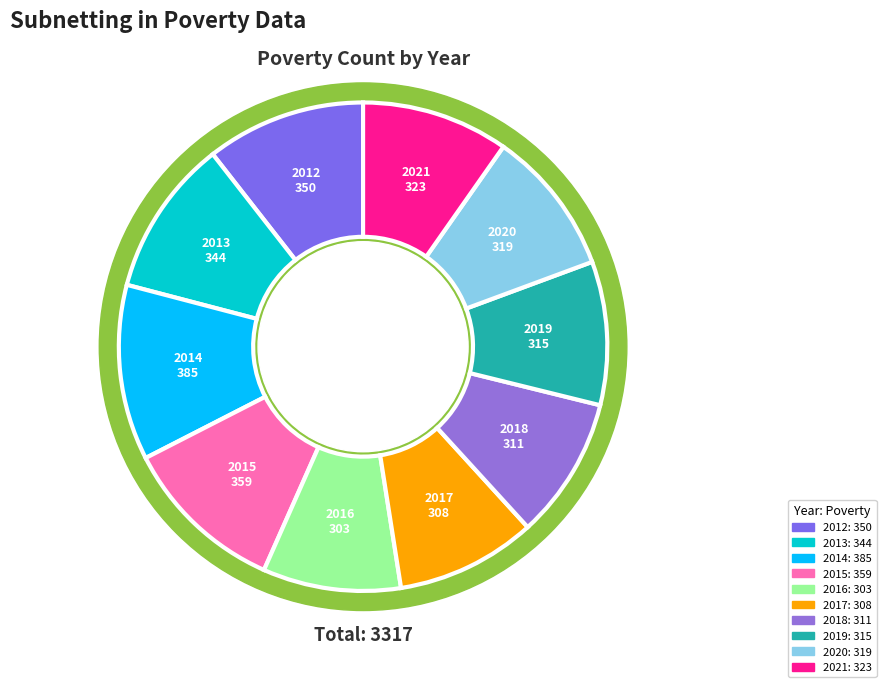

To the nearest percent, what is the combined percentage of 2018 and 2020?

19%